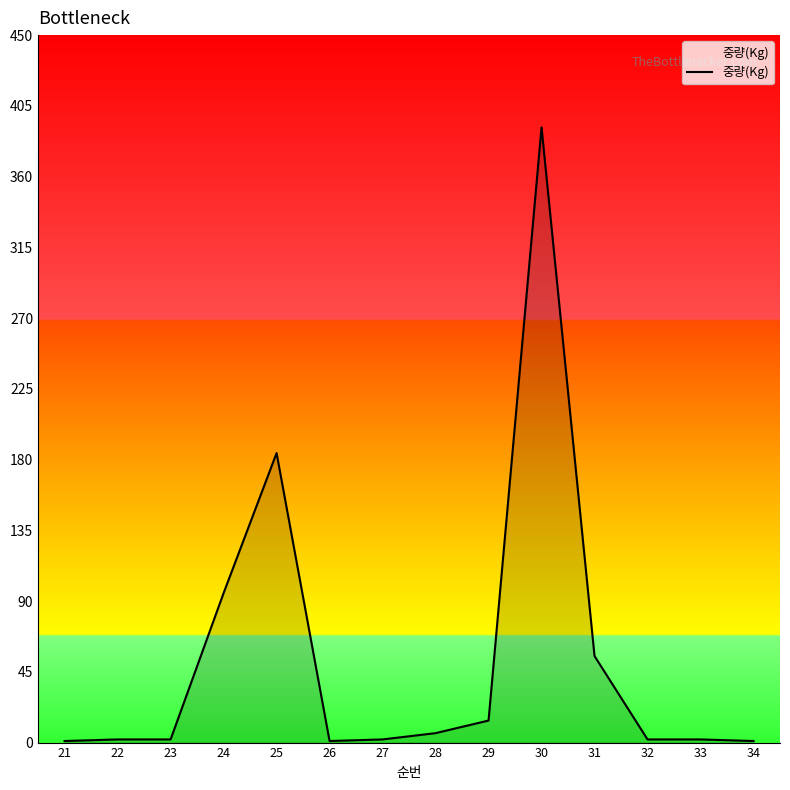

What is the difference between the maximum and minimum values?

390